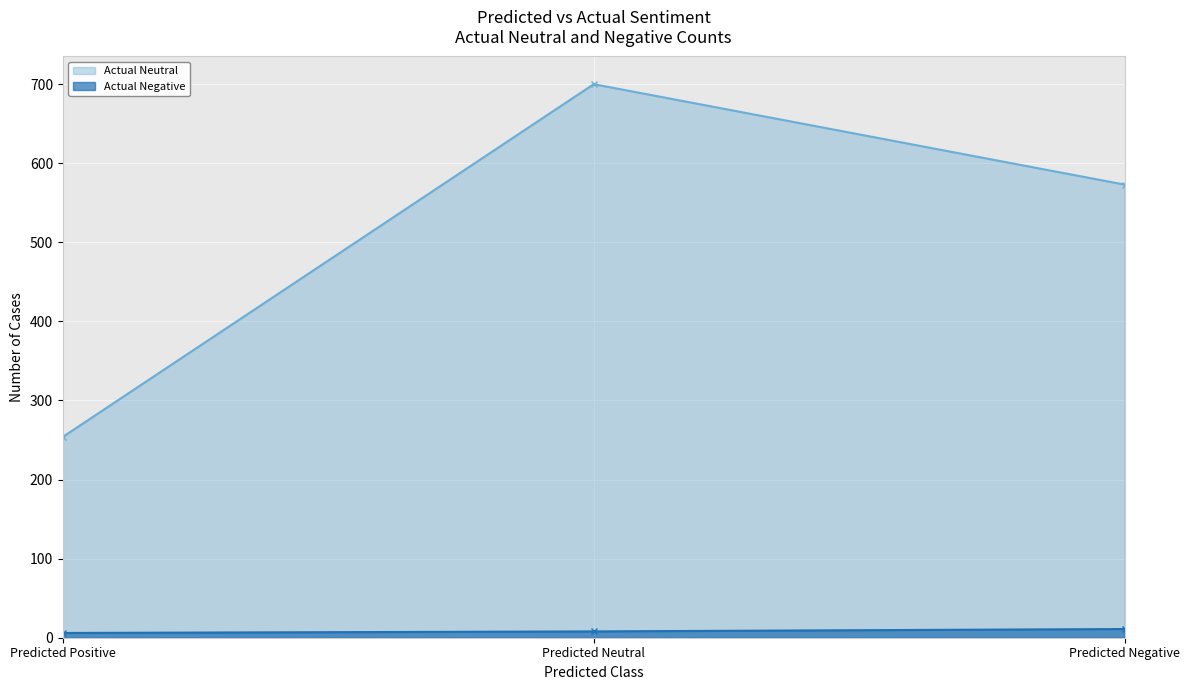

At which label is Actual Neutral closest to 477?

Predicted Negative